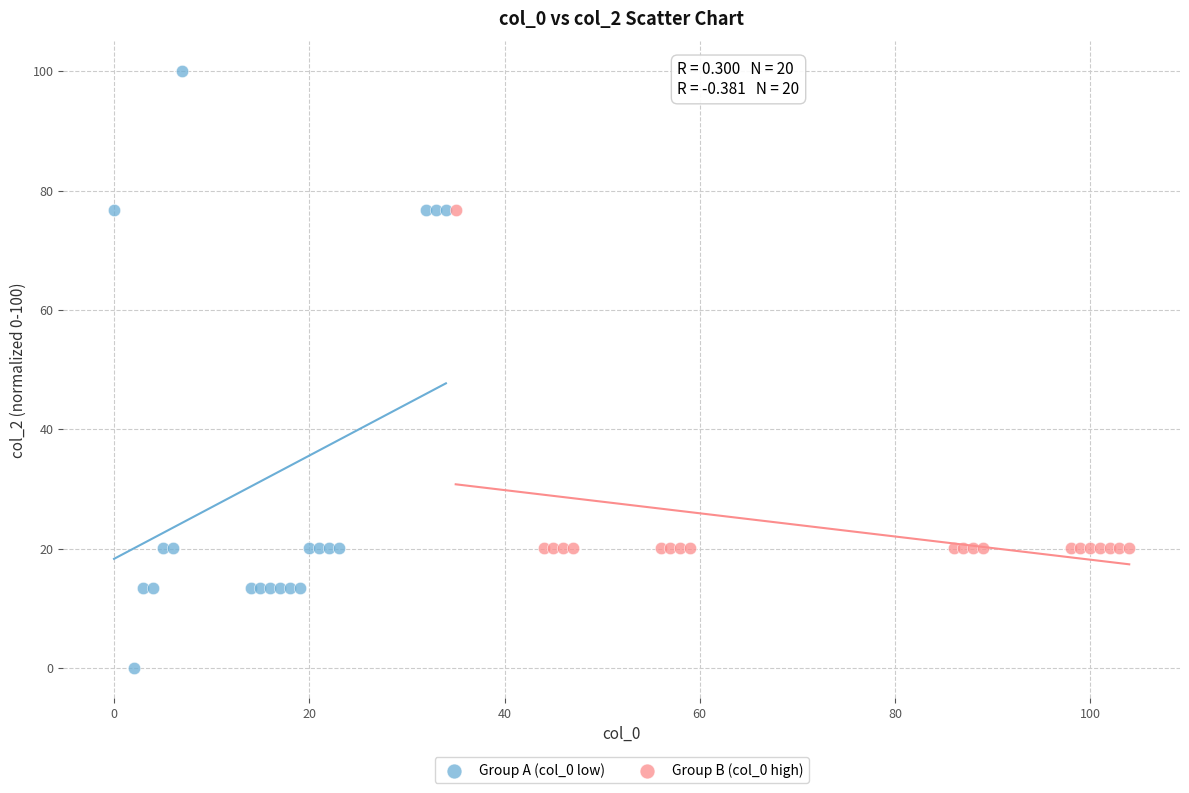

Which series has the largest Y range (max minus min)?

Group A (col_0 low)